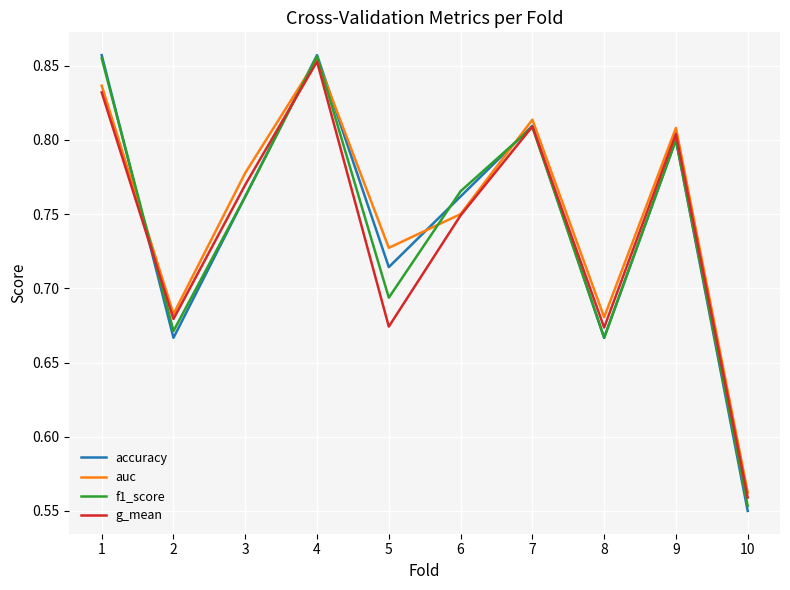

Where is auc nearest to the value 0?

10